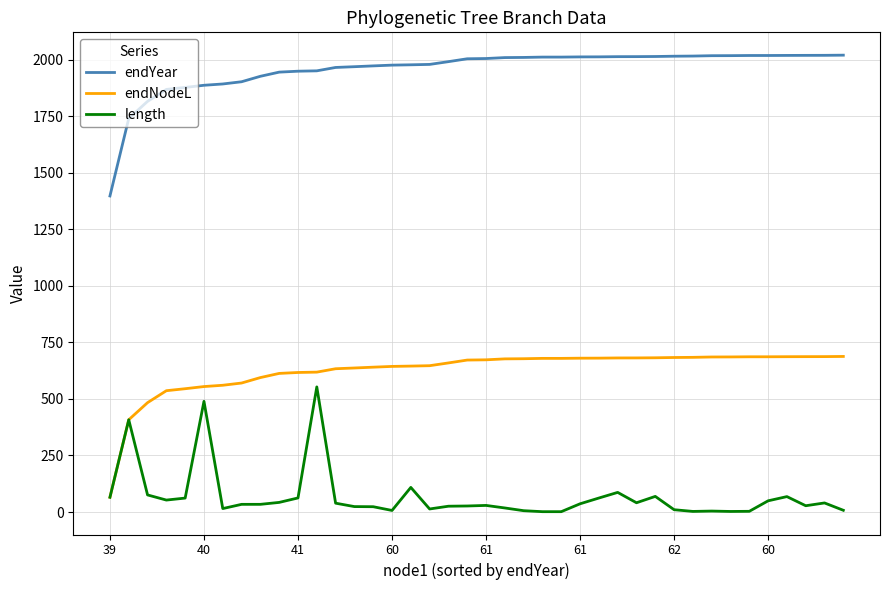

What is the highest value of the length series?

553.1